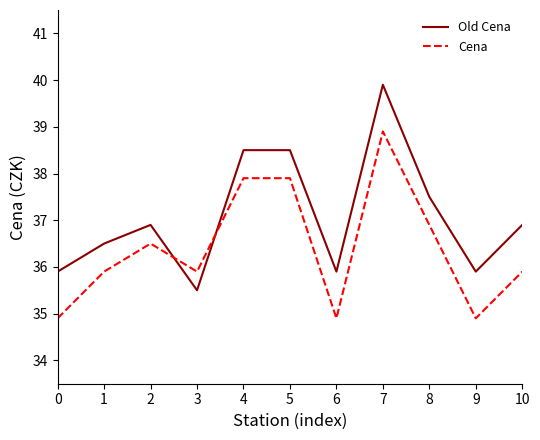

Reading left to right, extract all data points from this chart.

Old Cena: 35.9	36.5	36.9	35.5	38.5	38.5	35.9	39.9	37.5	35.9	36.9
Cena: 34.9	35.9	36.5	35.9	37.9	37.9	34.9	38.9	36.9	34.9	35.9